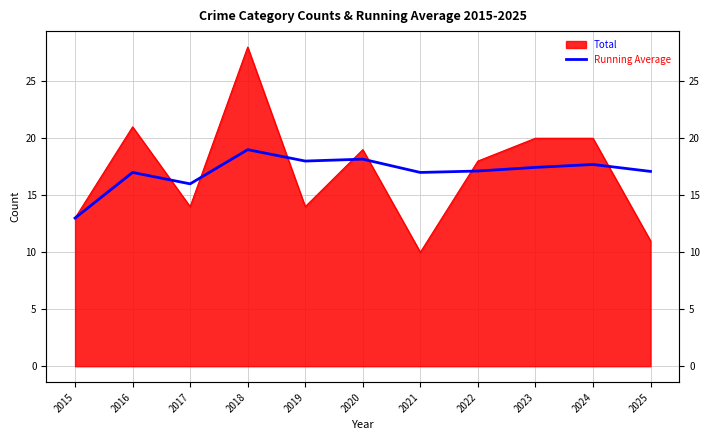

Between 2021 and 2019, which is larger?

2019